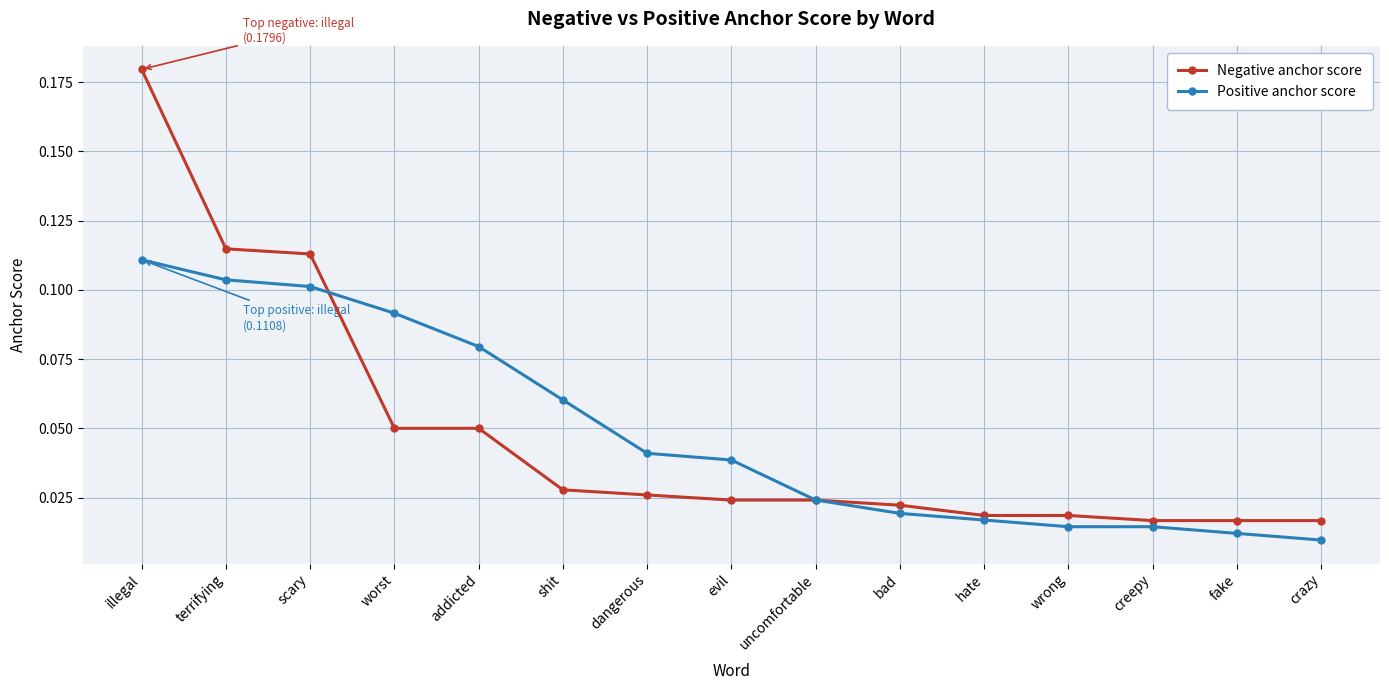

At how many categories does at least one series exceed 0?

15